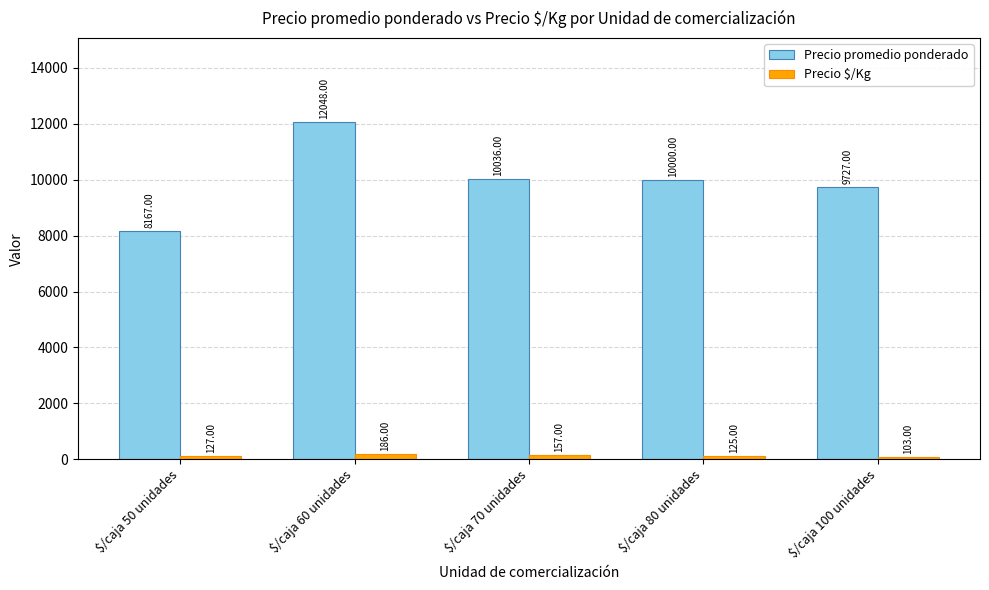

Is the value of Precio $/Kg at $/caja 60 unidades greater than the value of Precio promedio ponderado at $/caja 70 unidades?

No